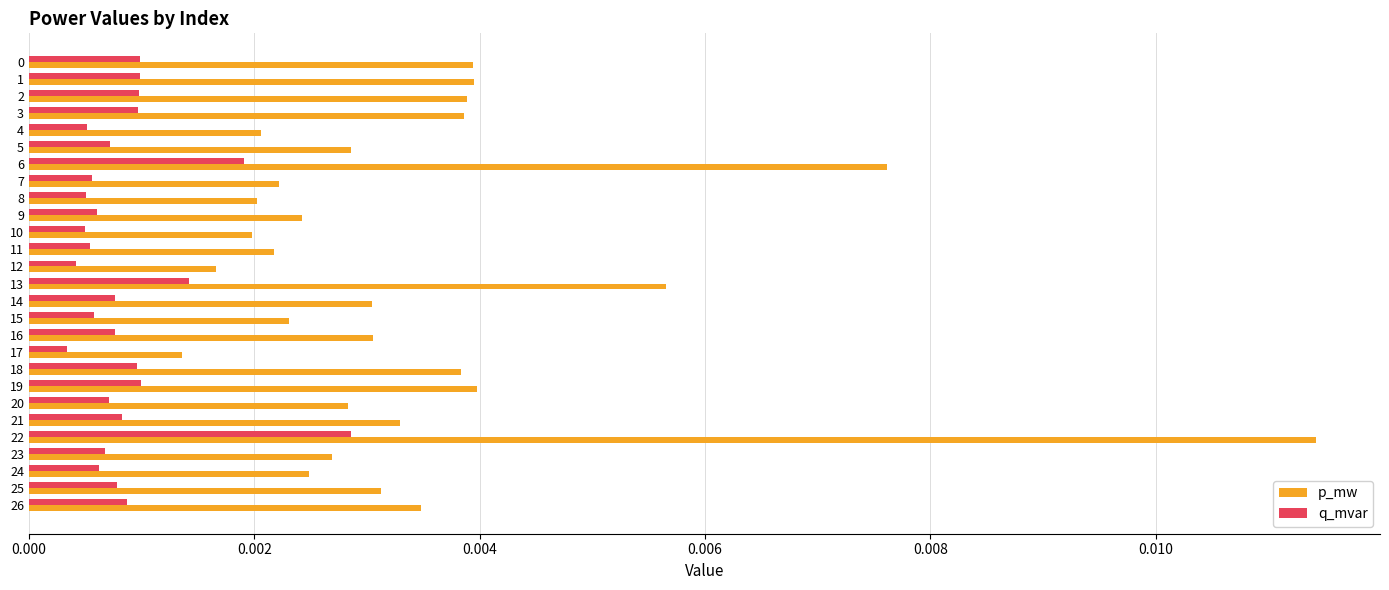

At how many categories does at least one series exceed 0?

27